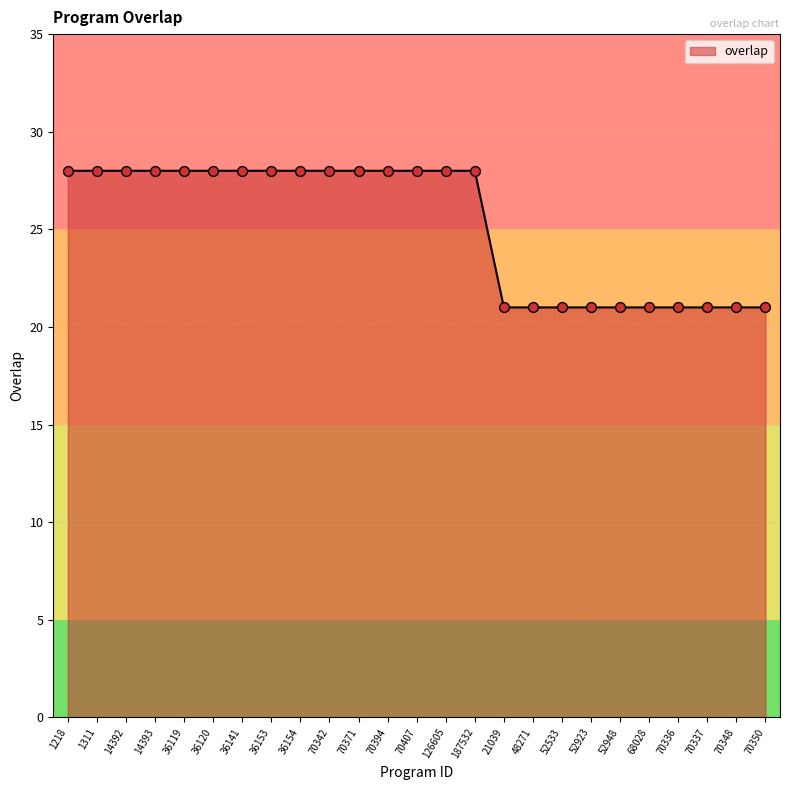

Which has a higher value, 21039 or 14393?

14393